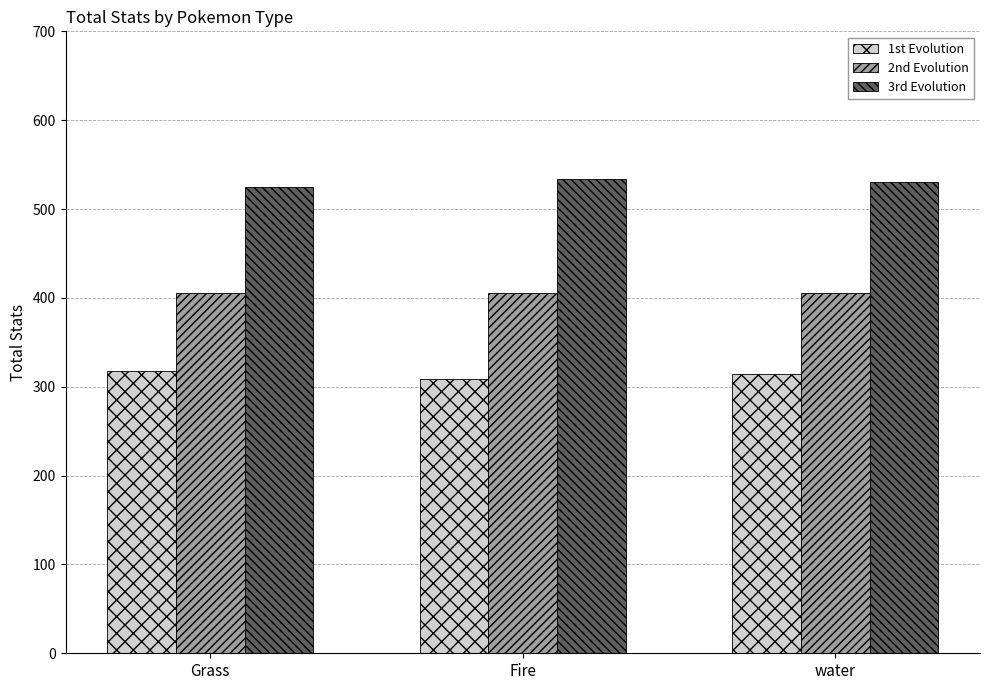

Rank the series by their average value, from lowest to highest.

1st Evolution, 2nd Evolution, 3rd Evolution